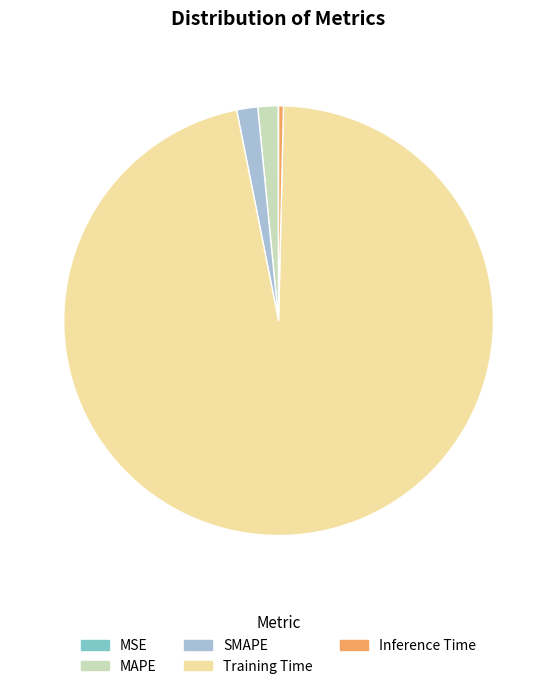

Which slice represents more than half of the pie?

Training Time